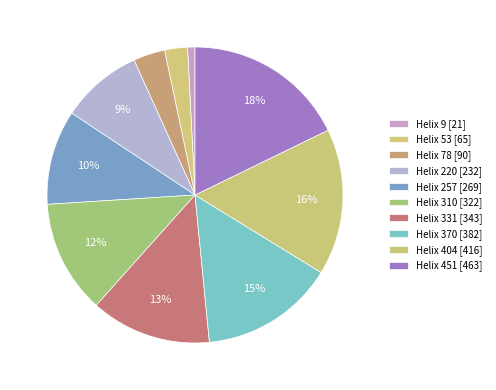

Which category has the biggest portion of the pie?

Helix 451 [463]